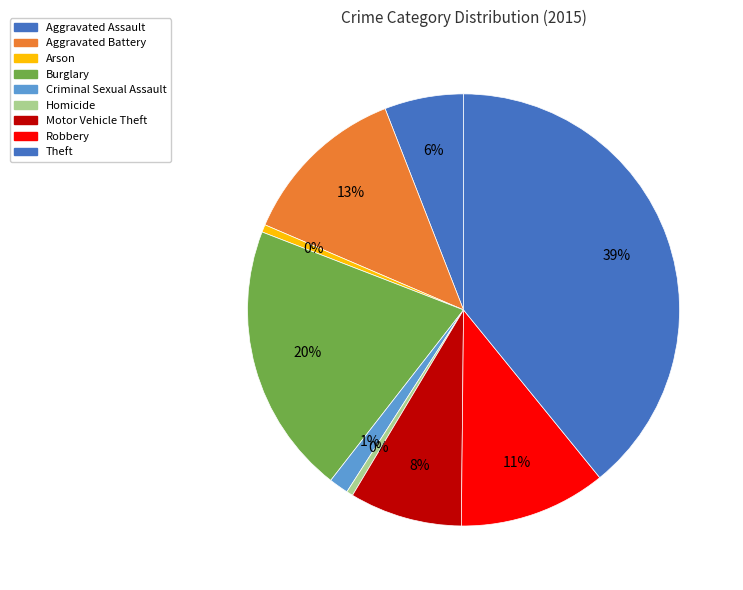

To the nearest percent, what percentage of the pie is Robbery?

11%